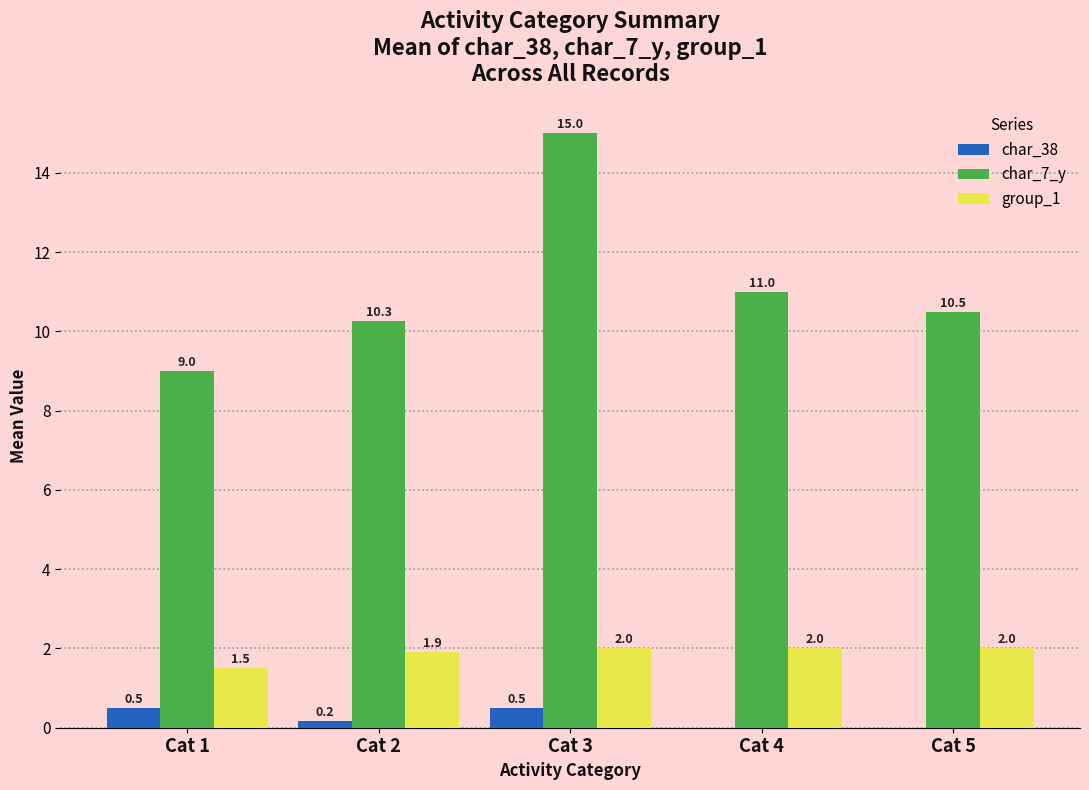

What is the maximum value for char_38?

0.5